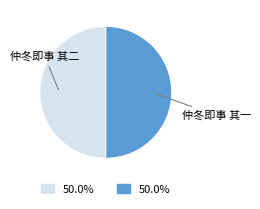

How many slices are in this pie chart?

2